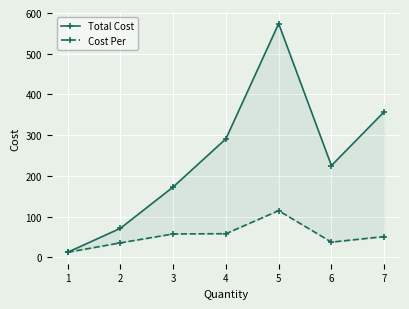

True or false: Total Cost and Cost Per cross at least once.

False